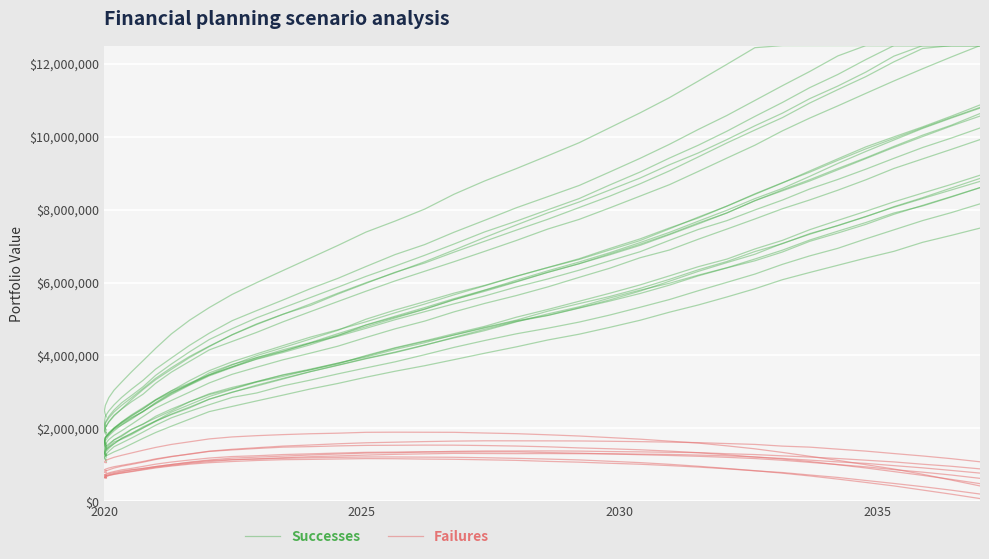

How many interior local peaks does the Failures series have?

1